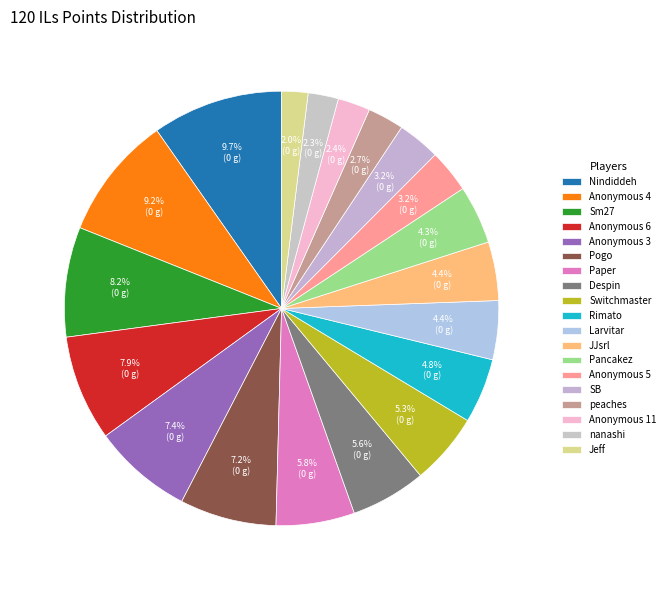

Rank the categories by value from lowest to highest.

Jeff, nanashi, Anonymous 11, peaches, SB, Anonymous 5, Pancakez, JJsrl, Larvitar, Rimato, Switchmaster, Despin, Paper, Pogo, Anonymous 3, Anonymous 6, Sm27, Anonymous 4, Nindiddeh